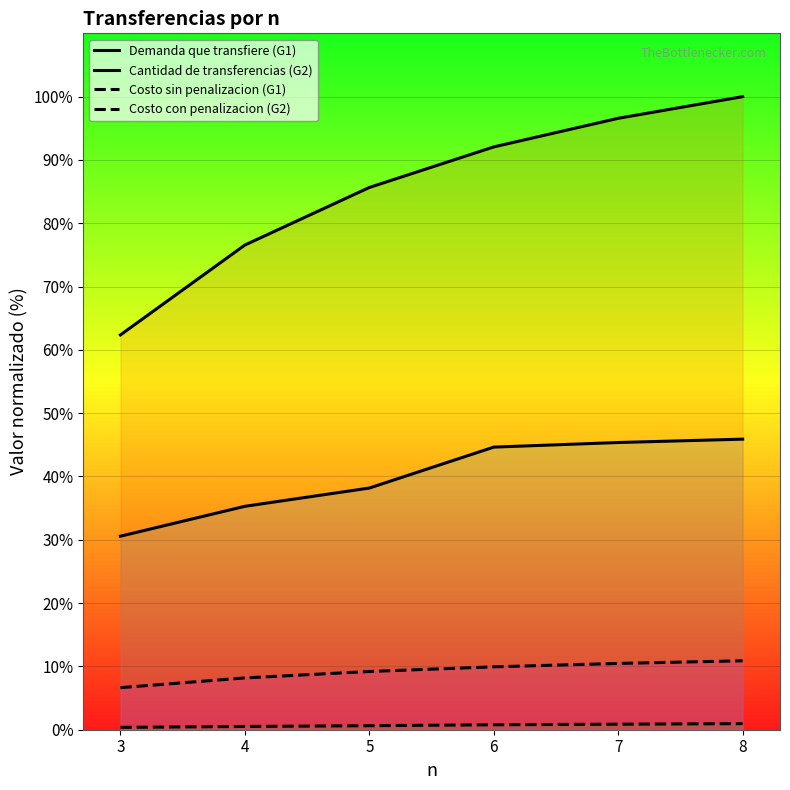

True or false: Costo sin penalizacion (G1) and Costo con penalizacion (G2) intersect in this chart.

False